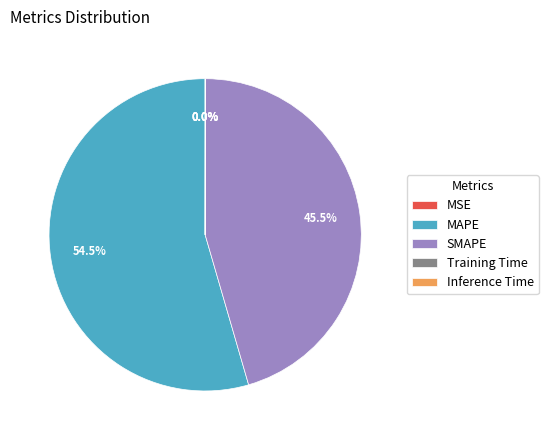

Is there any slice that represents more than half of the pie?

Yes